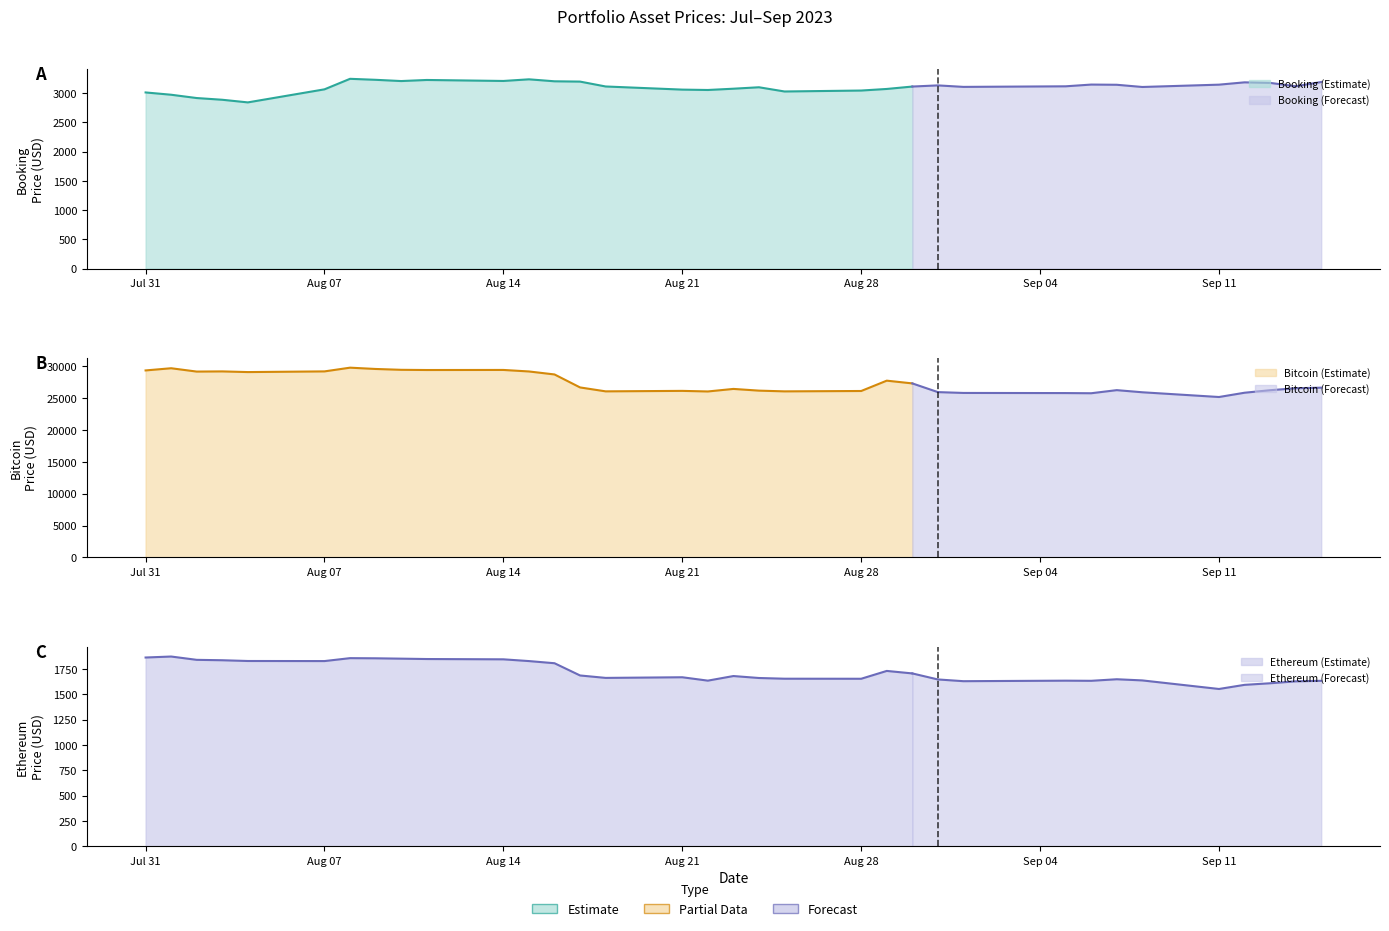

What is the difference between the maximum and minimum values in the Bitcoin series?

4602.8